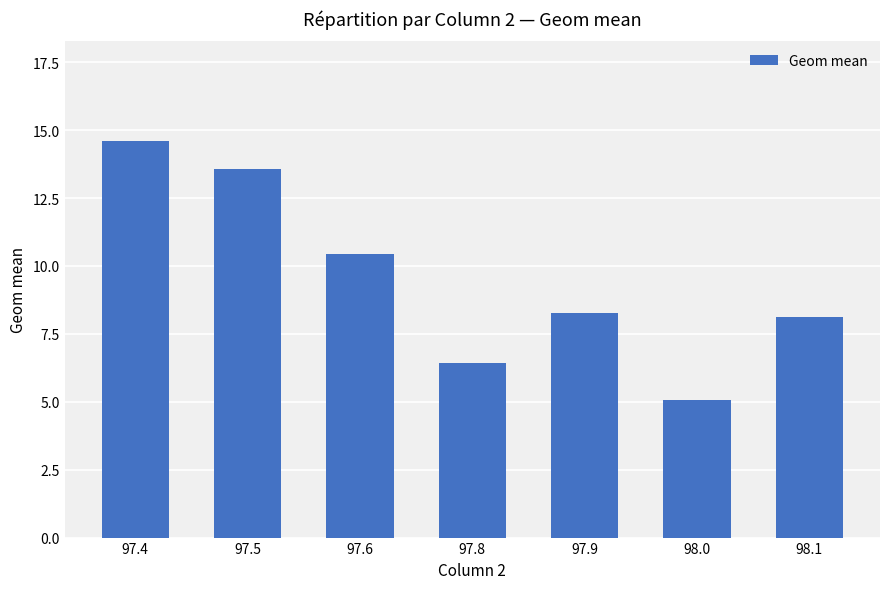

What is the label of the 6th bar from the right?

97.5